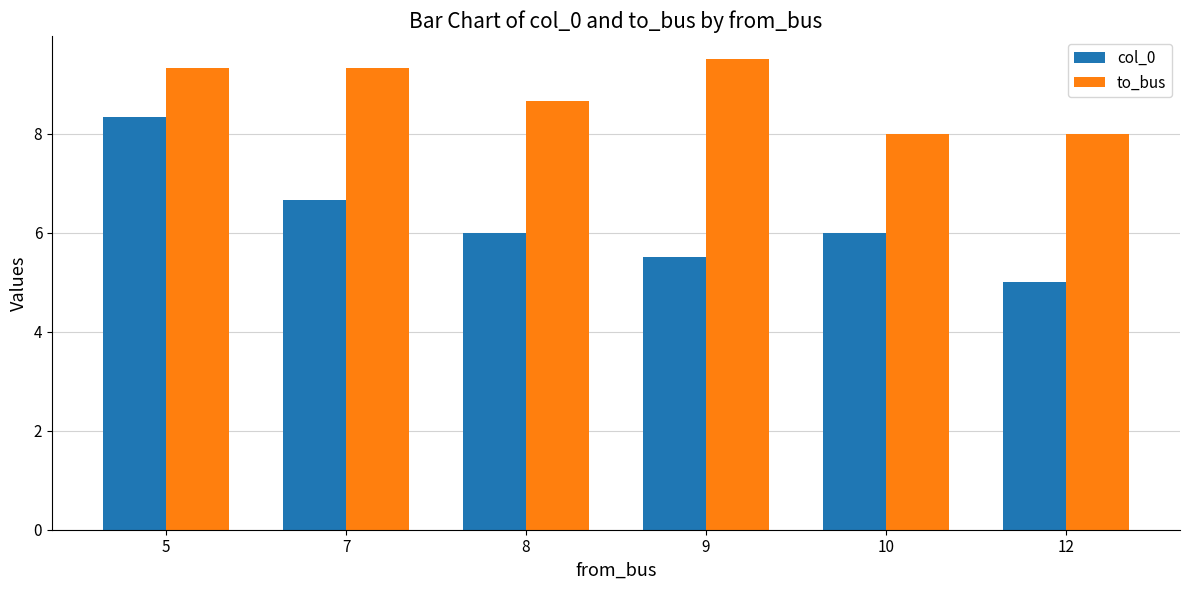

What is the difference between the highest and lowest values at 8?

2.7